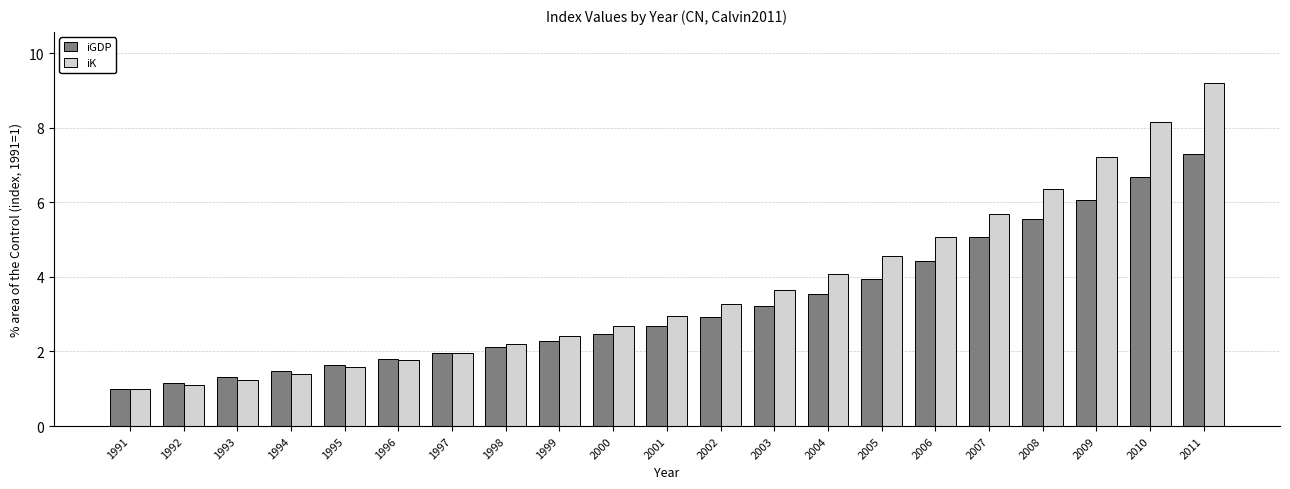

Is the value of iGDP at 2008 greater than the value of iK at 1998?

Yes